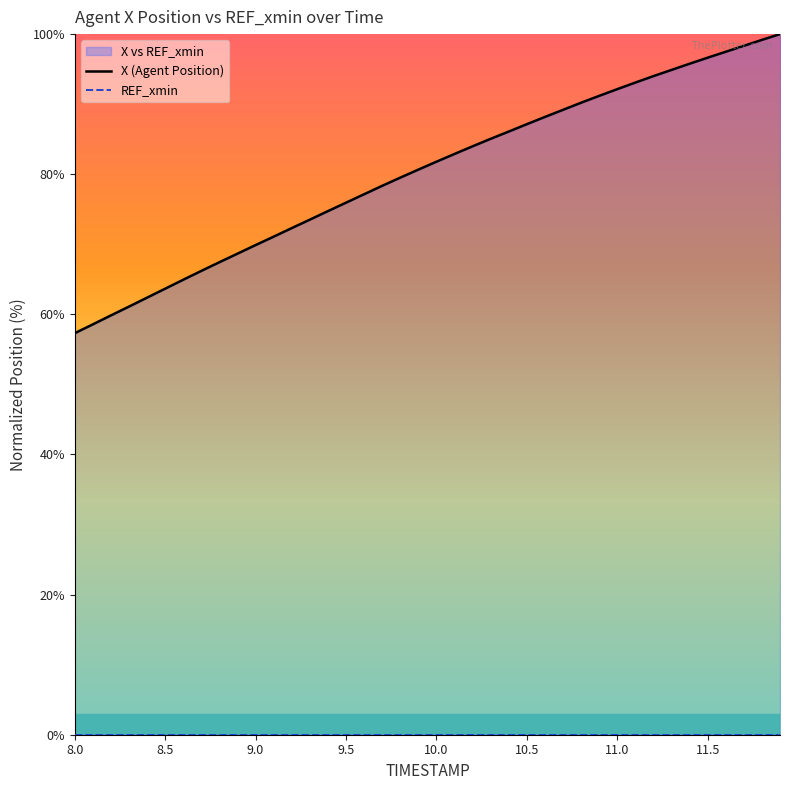

What position from the left is 11.0?

31